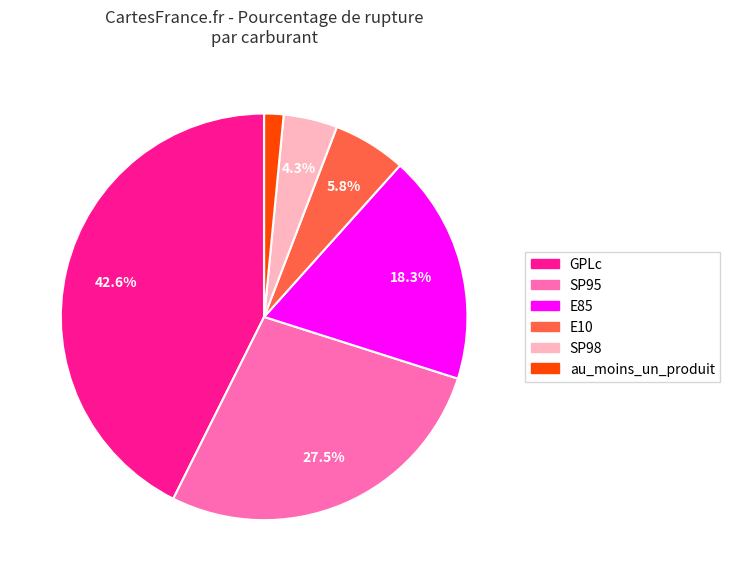

Is there any slice that represents more than half of the pie?

No